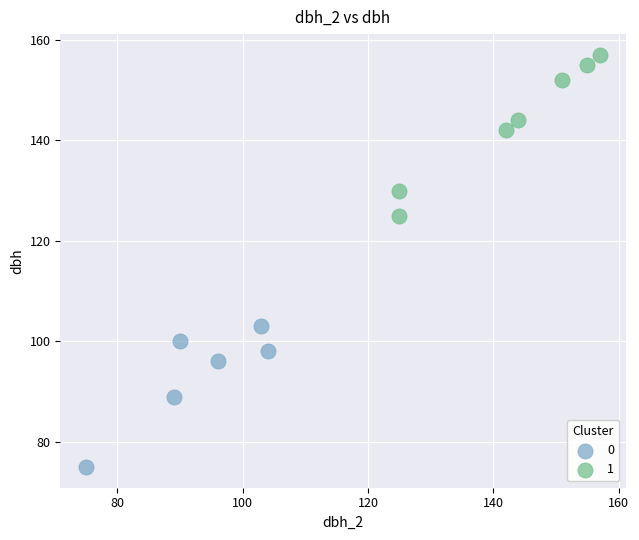

What are all the series names shown in the legend?

0, 1